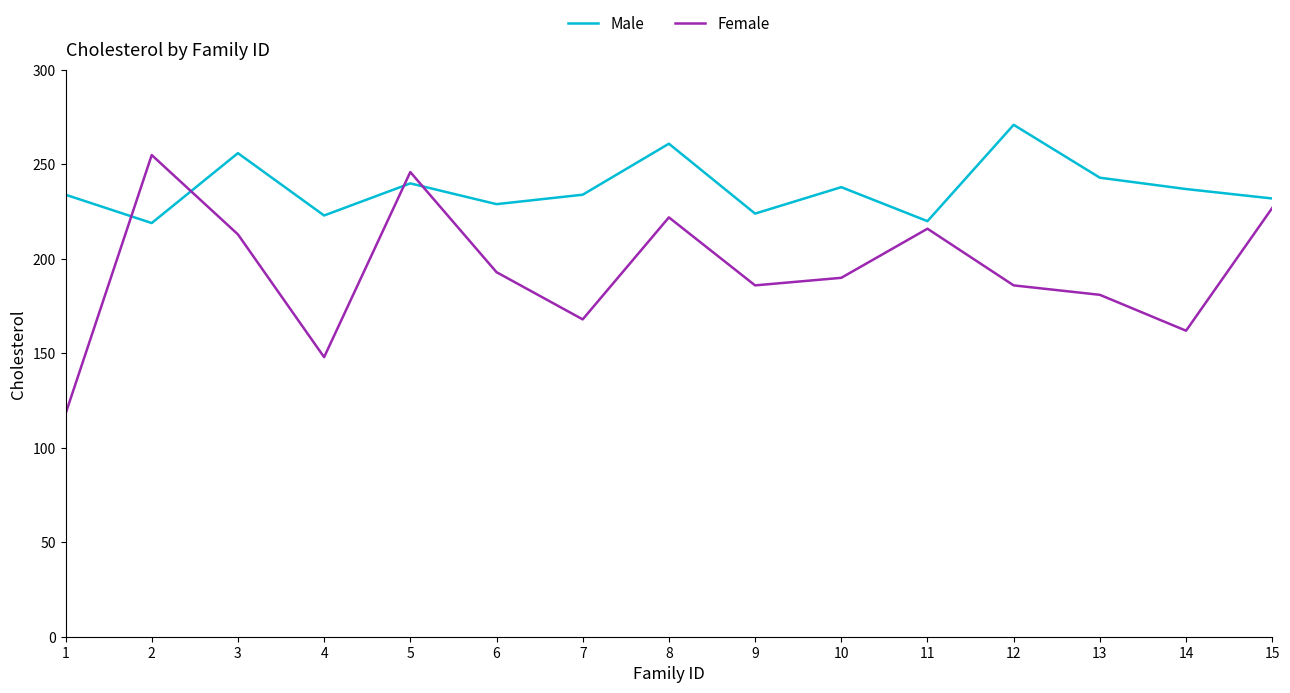

What is the total value across all series at 2?

474